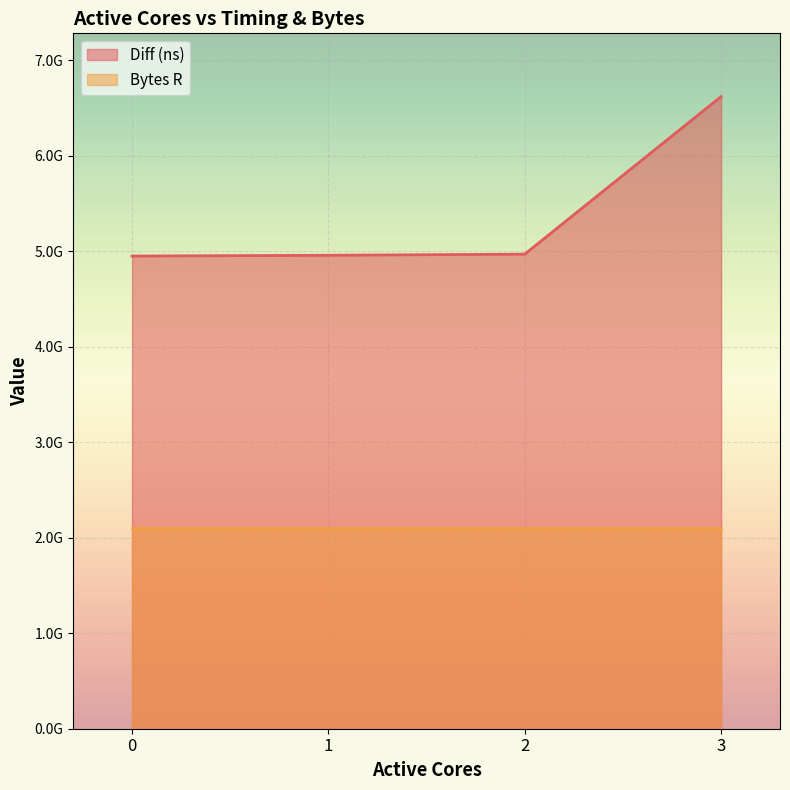

Which has a higher value, 3 or 1?

3